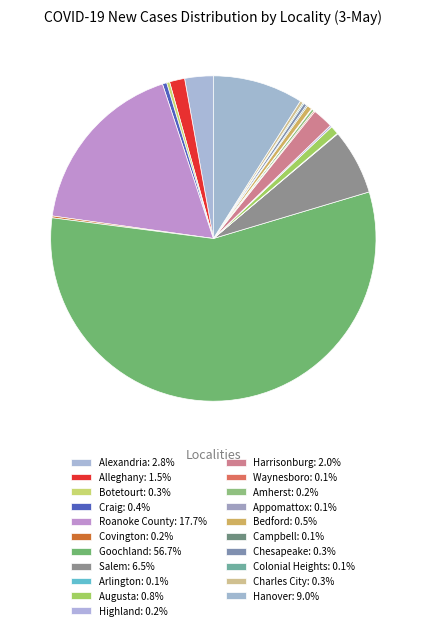

Which category has the biggest portion of the pie?

Goochland